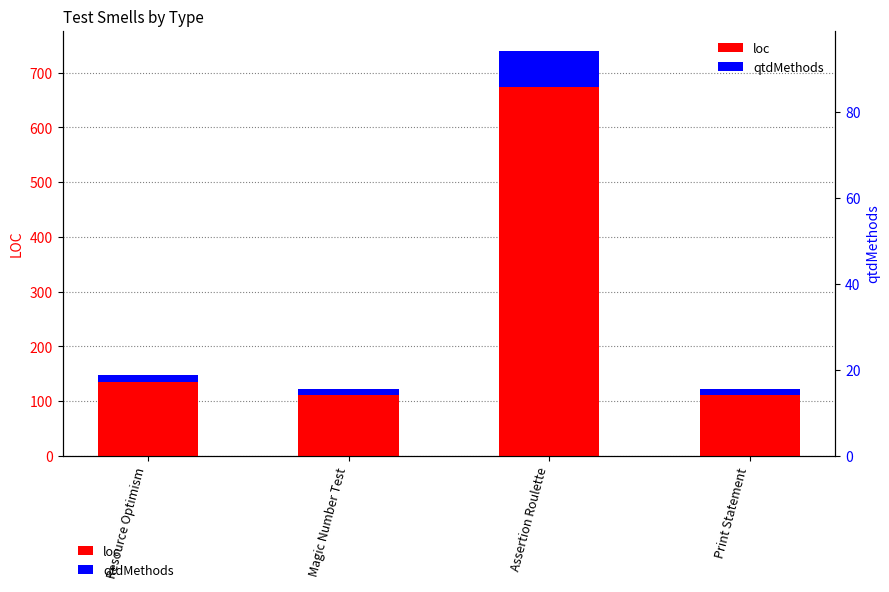

How many data points in loc are less than 135?

2